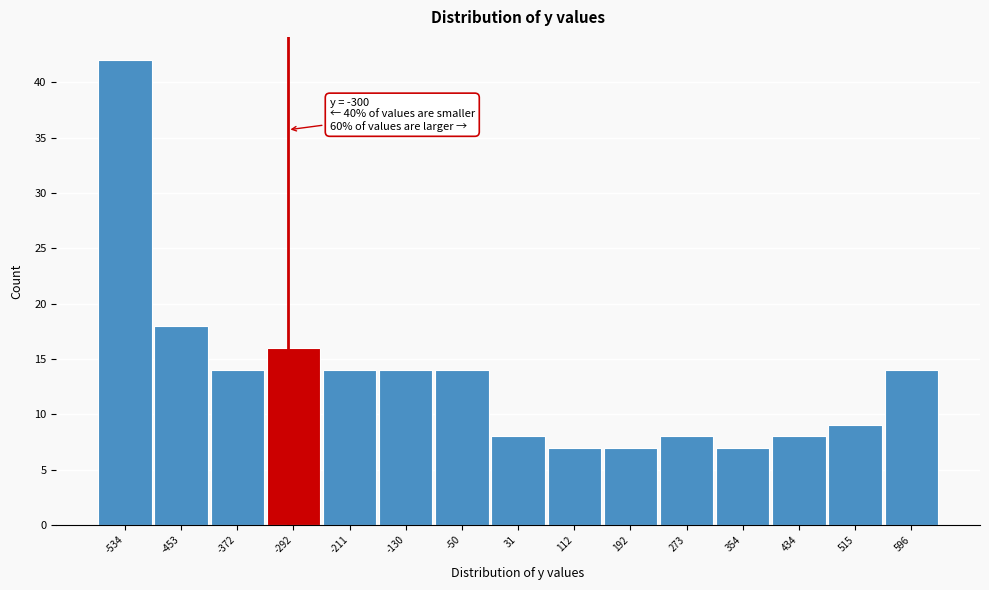

Over which range of the x-axis is the bar tallest?

-570 to -490